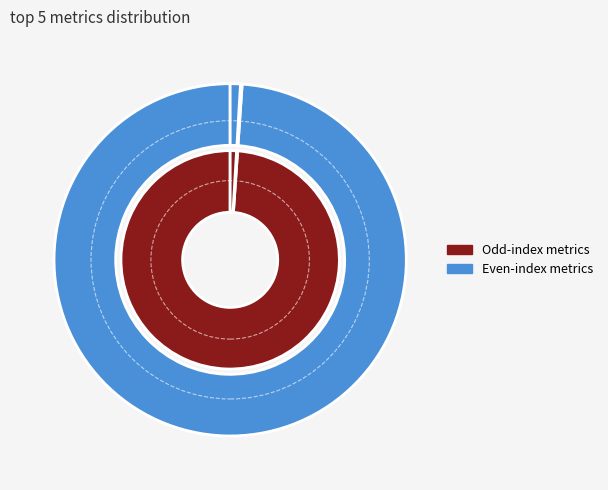

How much of the chart is everything except Training Time?

99.8%